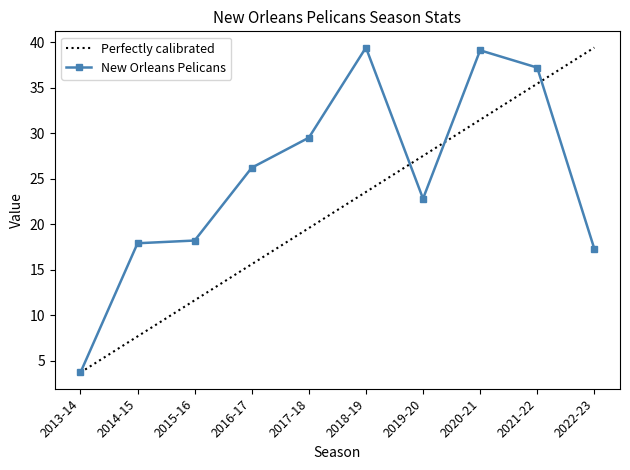

List the labels in order of value, smallest first.

2013-14, 2022-23, 2014-15, 2015-16, 2019-20, 2016-17, 2017-18, 2021-22, 2020-21, 2018-19